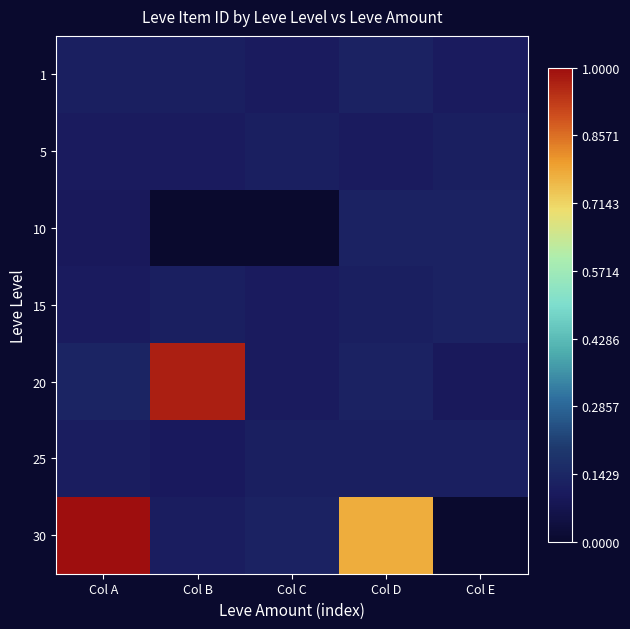

How many series are shown in this chart?

7